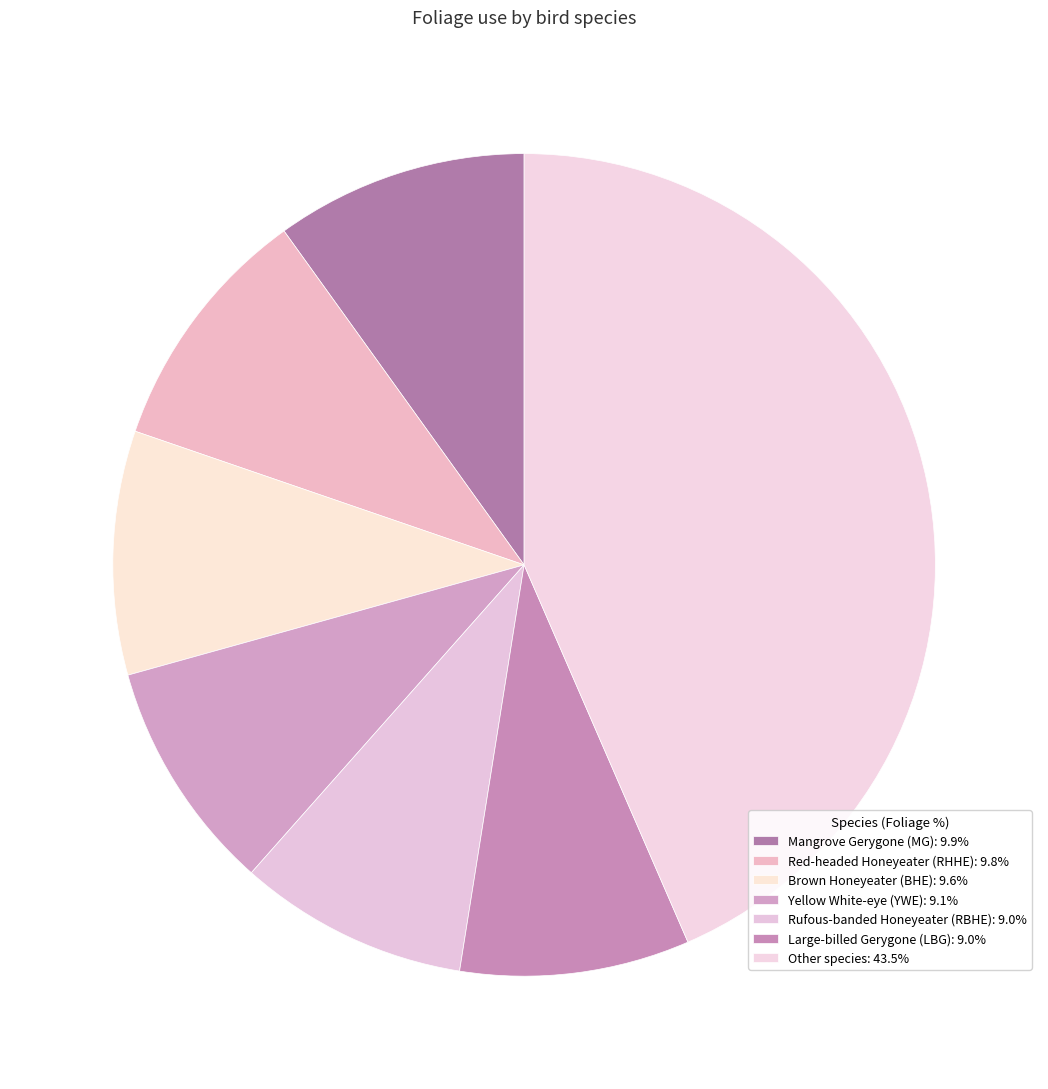

Count the number of slices in the pie.

7